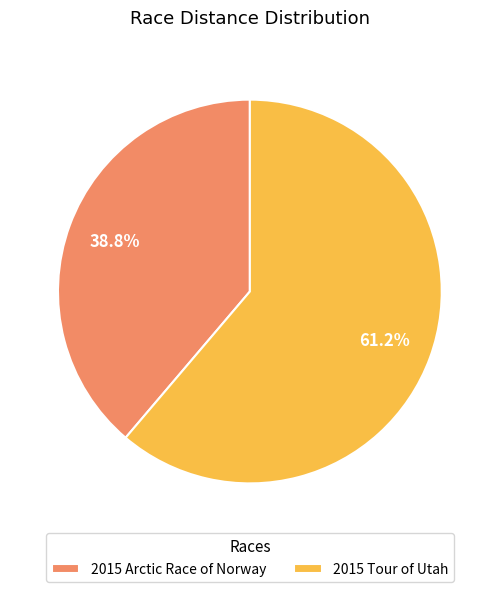

What percentage is NOT represented by 2015 Arctic Race of Norway?

61.2%